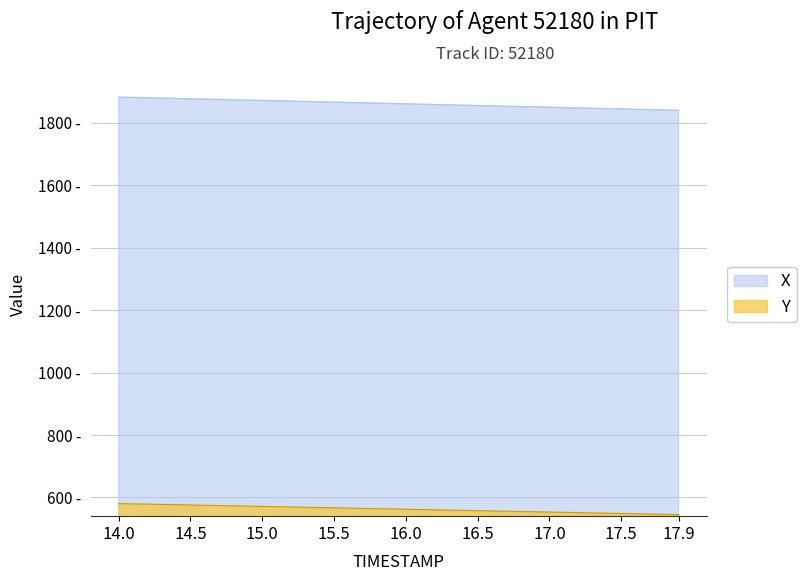

What are all the series names shown in the legend?

X, Y